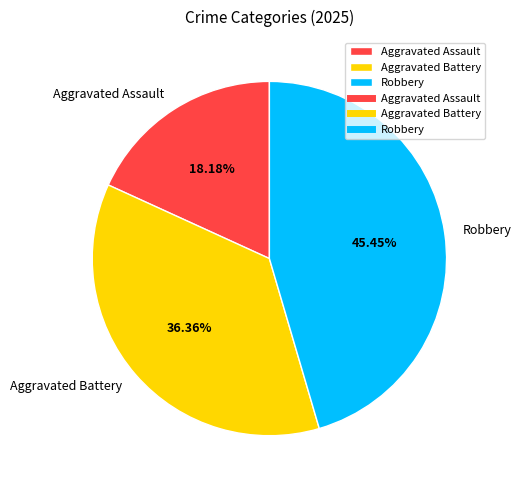

Is the sum of Aggravated Battery and Aggravated Assault greater than half?

Yes